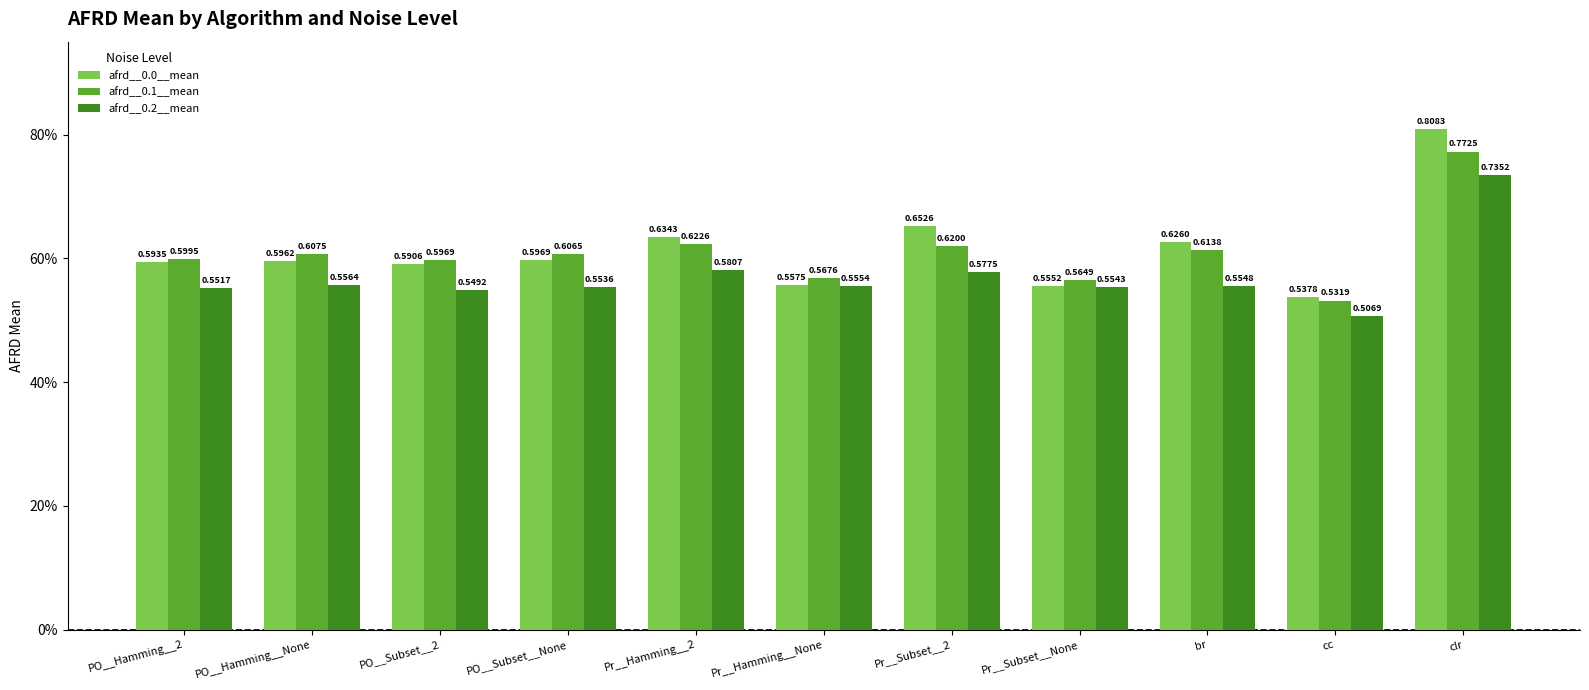

At which category is the sum across all series the highest?

clr